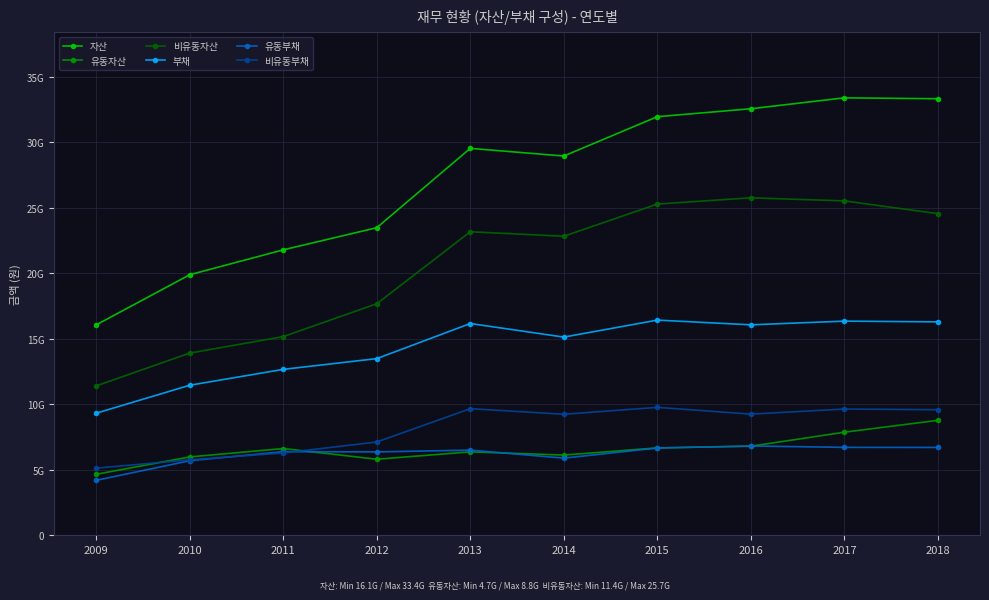

In 유동부채, how many points are lower than both neighbors (excluding endpoints)?

2